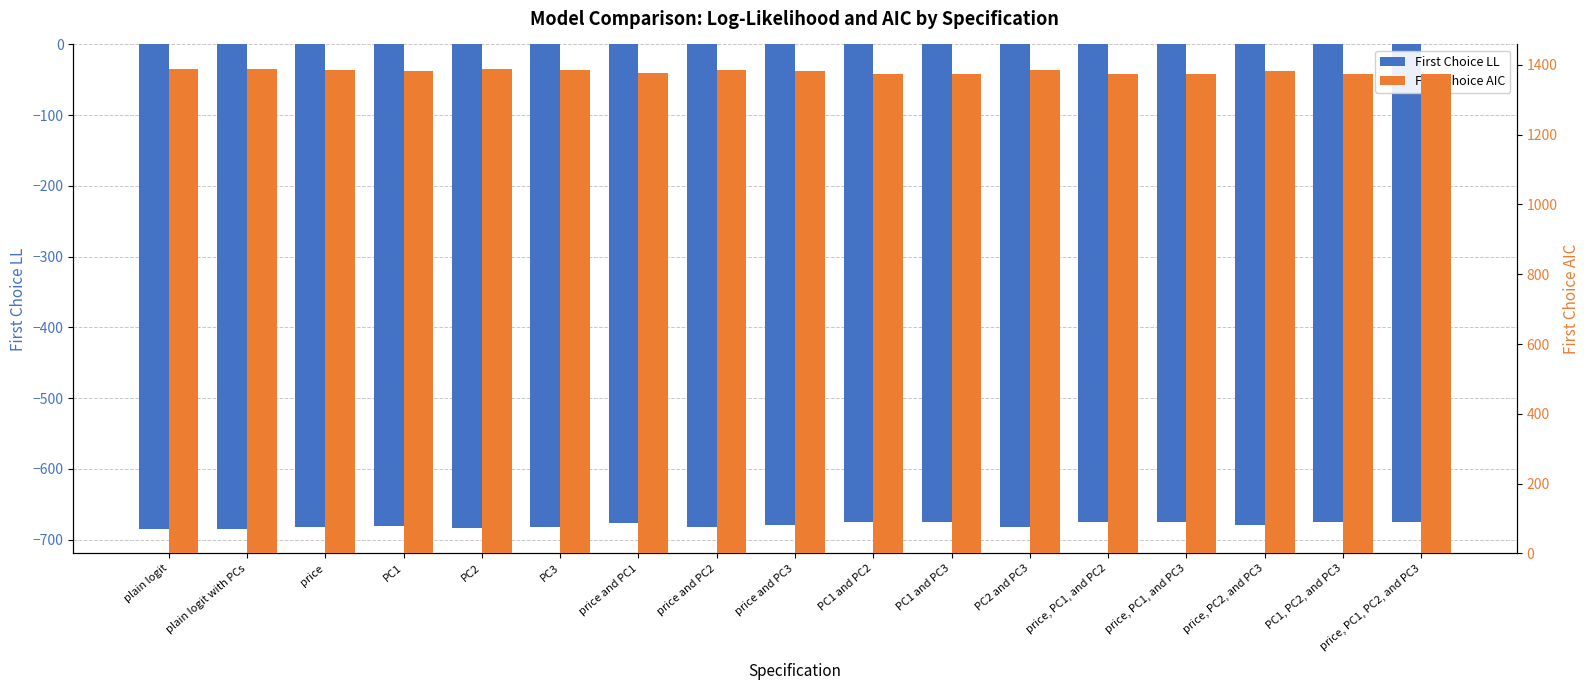

At which label does First Choice AIC first exceed 1381?

plain logit